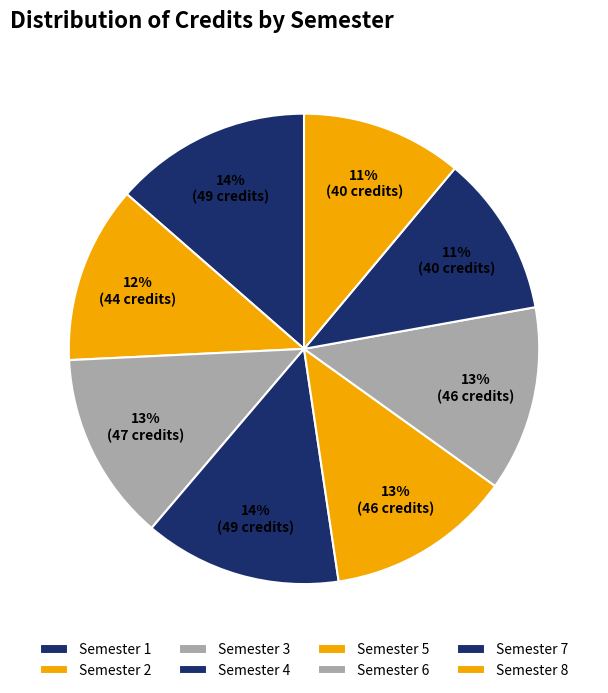

What is the change in value from Semester 5 to Semester 7?

-6